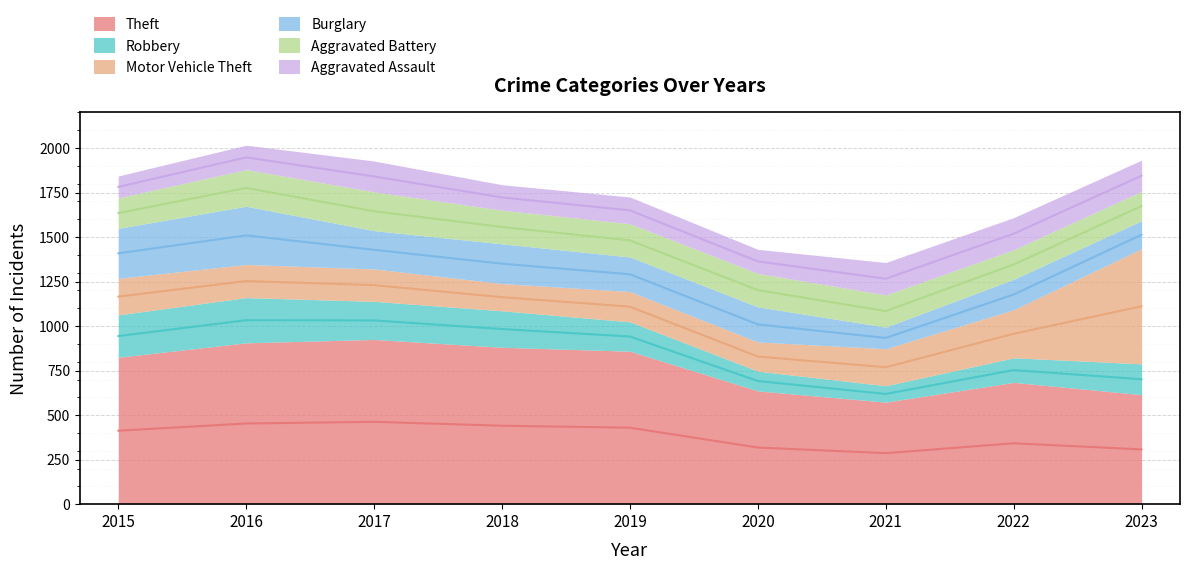

What is the value of the Burglary point at the 5th from the left?

194